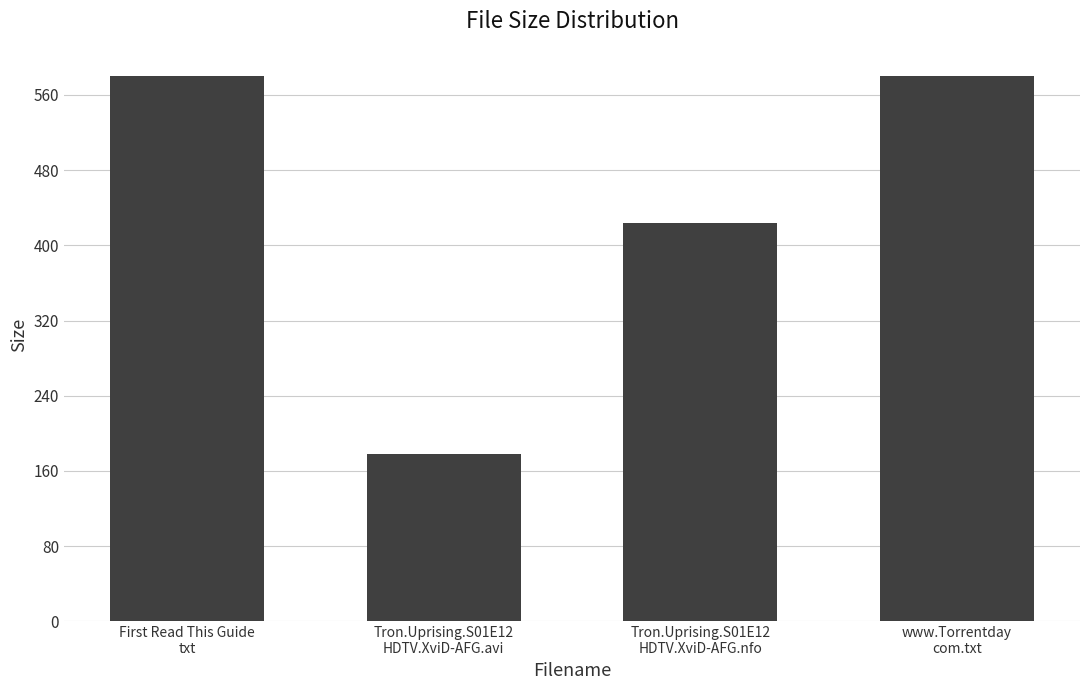

What is the difference between the maximum and minimum values?

402.2